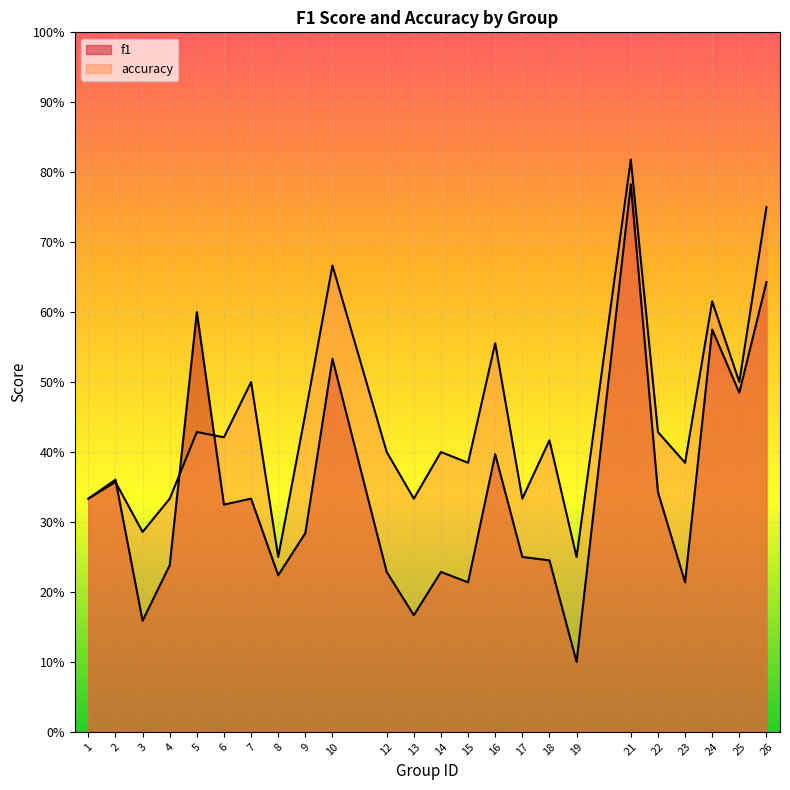

At which category is the sum across all series the highest?

21